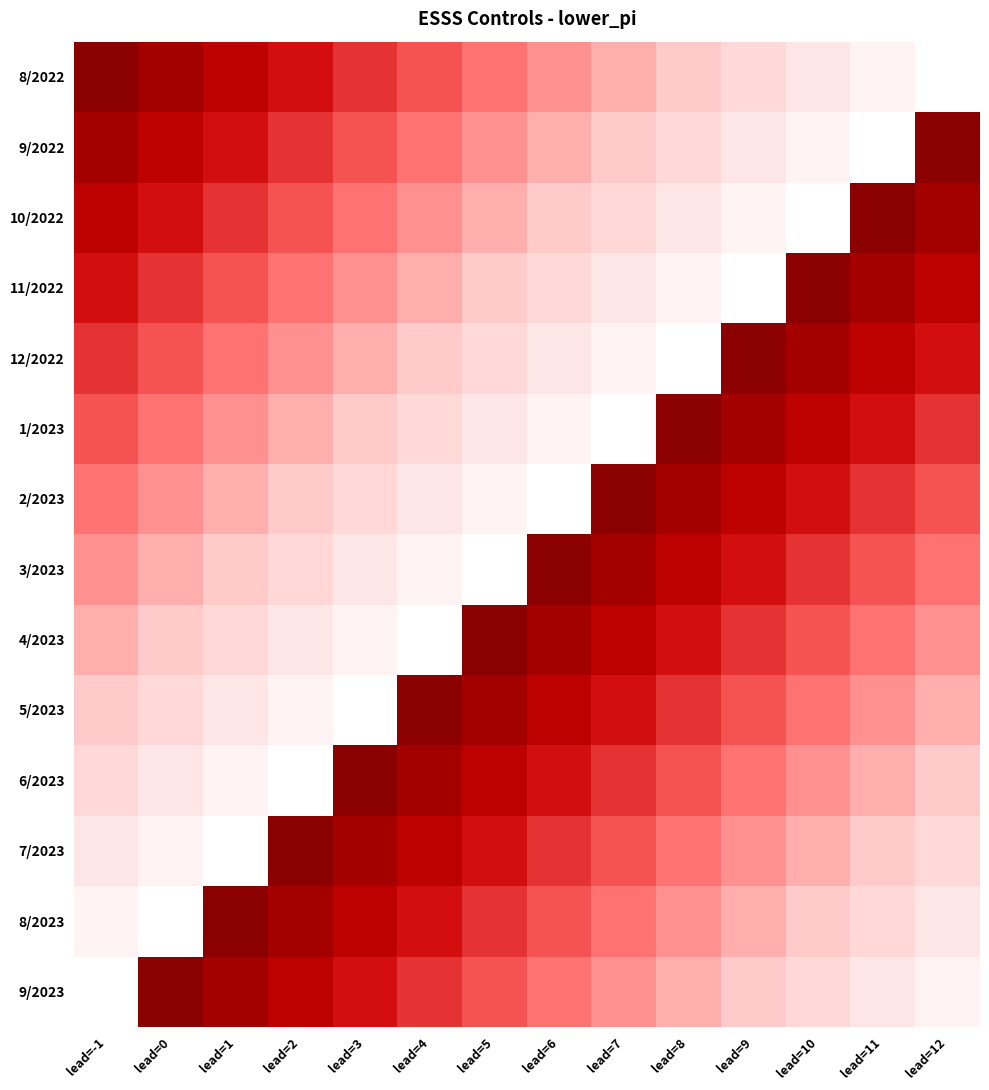

List the series in order of their peak value, highest first.

8/2022, 9/2022, 10/2022, 11/2022, 12/2022, 1/2023, 2/2023, 3/2023, 4/2023, 5/2023, 6/2023, 7/2023, 8/2023, 9/2023